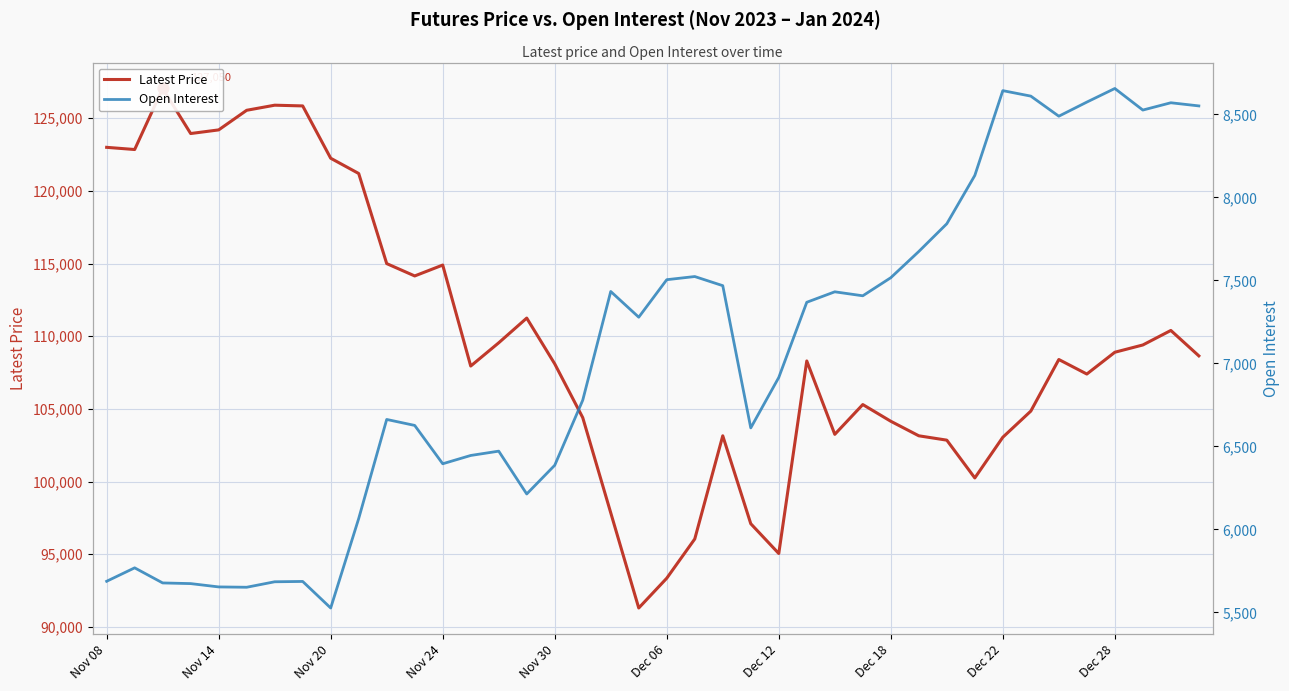

Which series has the largest Y range (max minus min)?

Latest Price